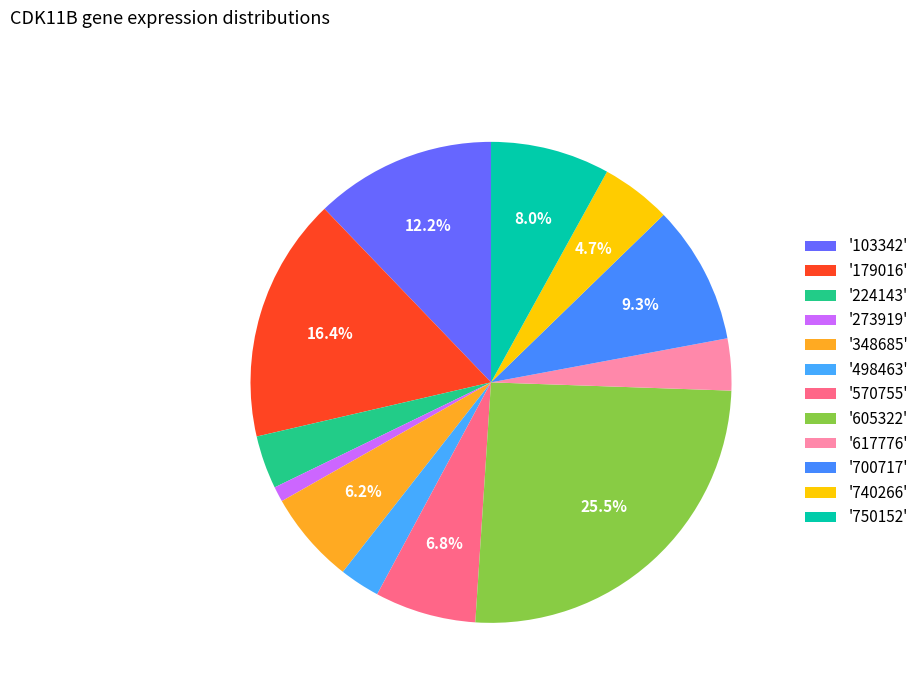

How many segments does this pie chart have?

12